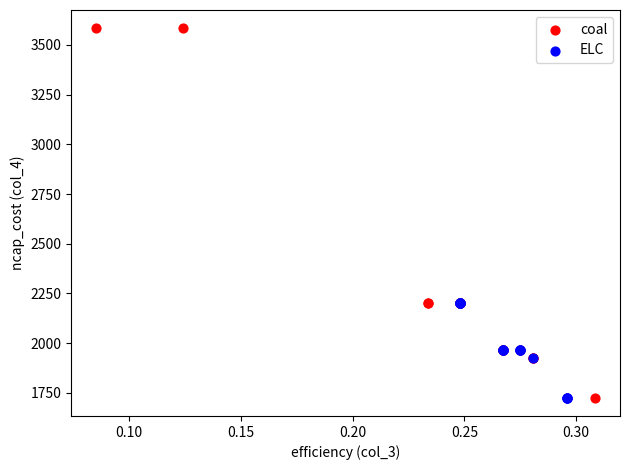

Which series reaches the maximum Y coordinate?

coal